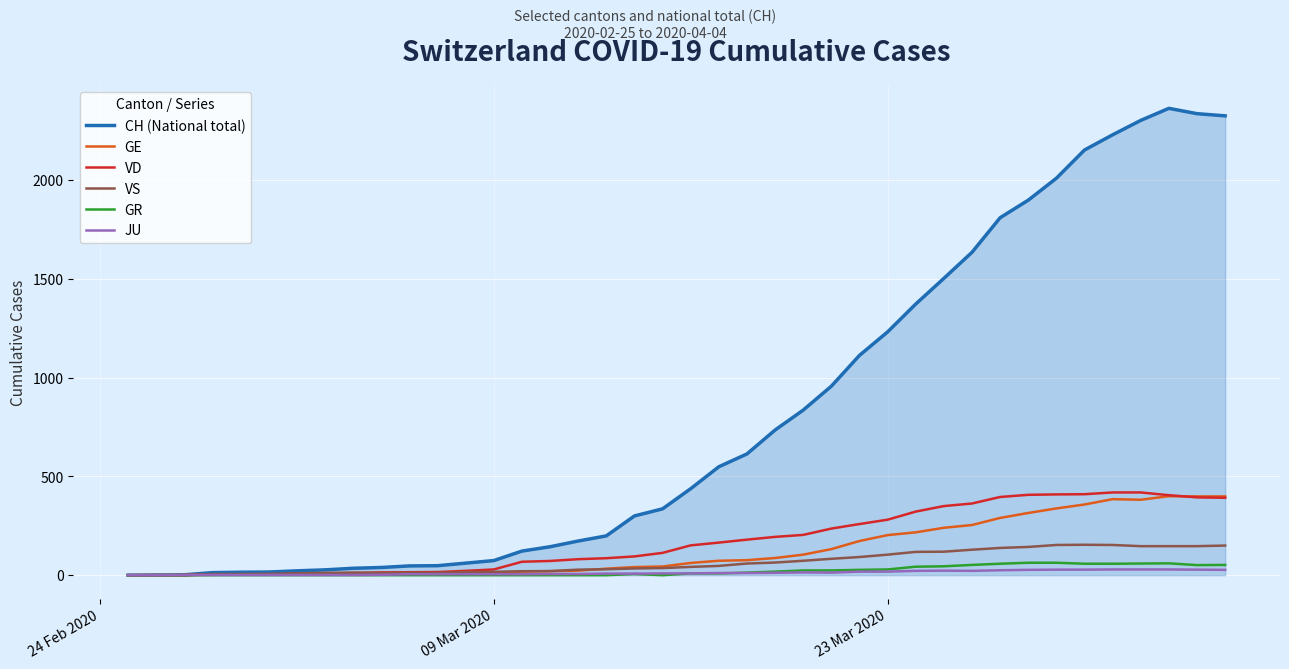

Which series has the largest range (max minus min)?

CH (National total)